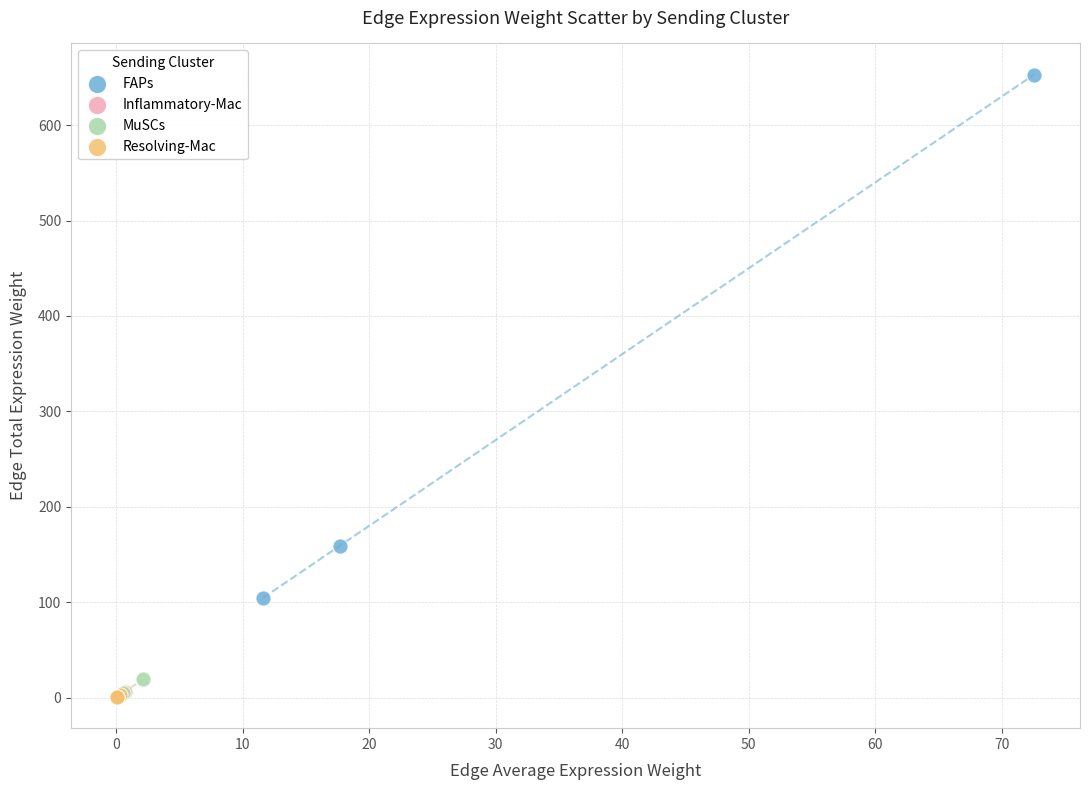

Which series has the largest Y range (max minus min)?

FAPs